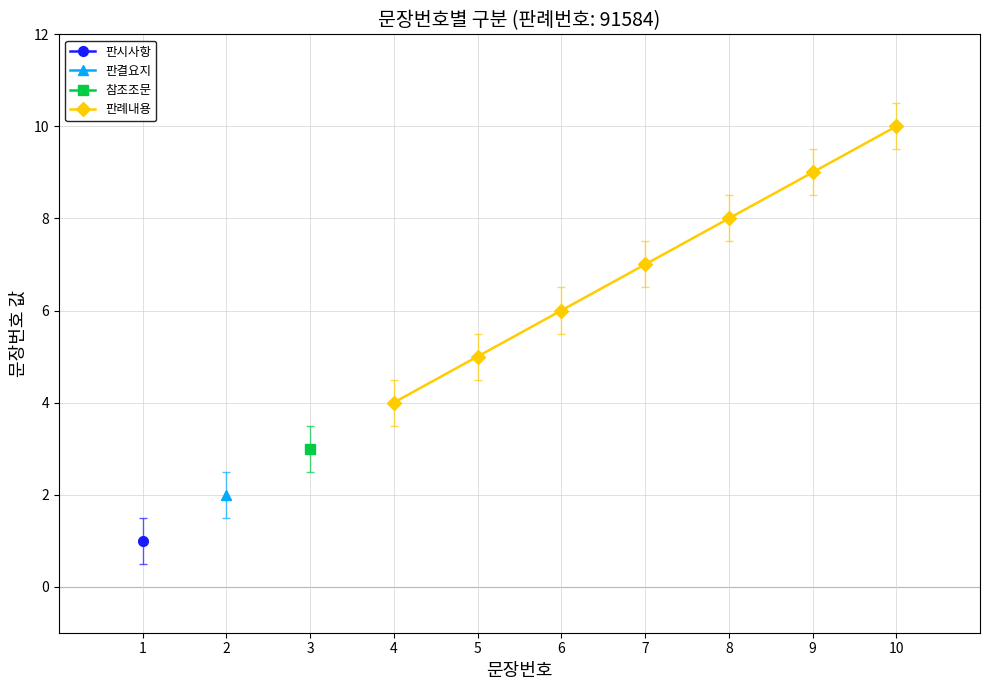

How many values in the 판례내용 series are below 7?

3